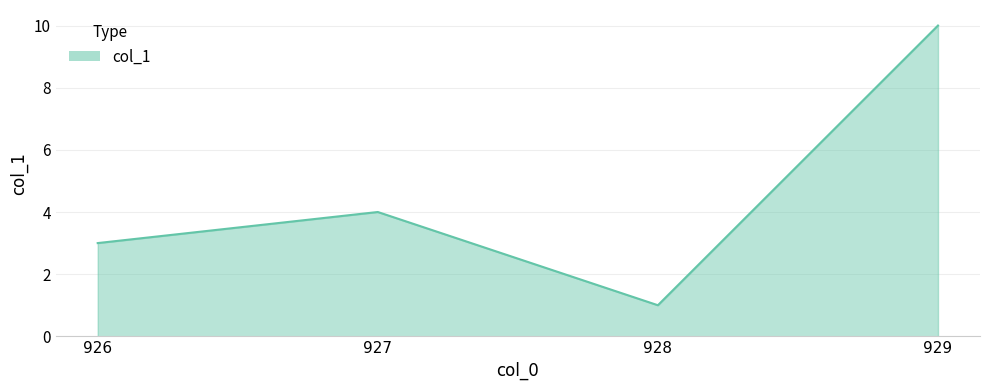

What is the difference between the second highest and second lowest values?

1